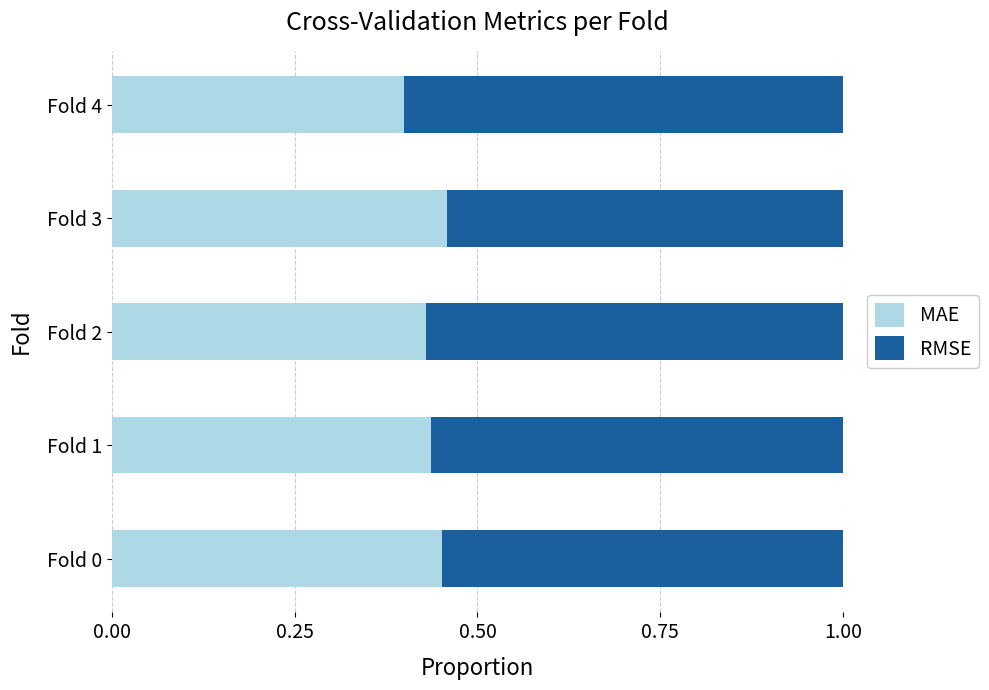

What is the sum of all MAE values?

2.2